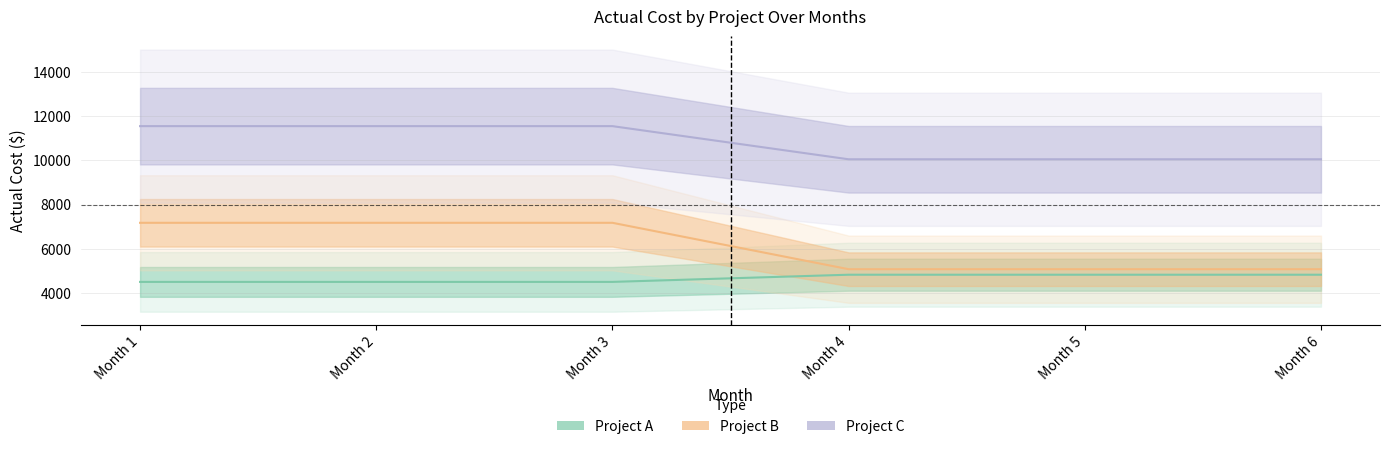

Reading left to right, extract all data points from this chart.

Project A: Month 1=4500	Month 2=4500	Month 3=4500	Month 4=4825	Month 5=4825	Month 6=4825
Project B: Month 1=7175	Month 2=7175	Month 3=7175	Month 4=5075	Month 5=5075	Month 6=5075
Project C: Month 1=11550	Month 2=11550	Month 3=11550	Month 4=10050	Month 5=10050	Month 6=10050